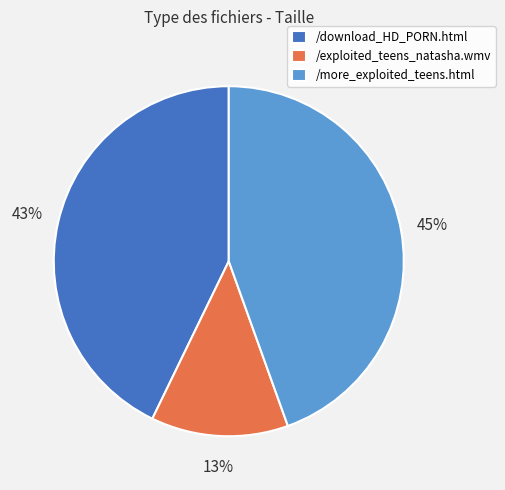

How many segments does this pie chart have?

3